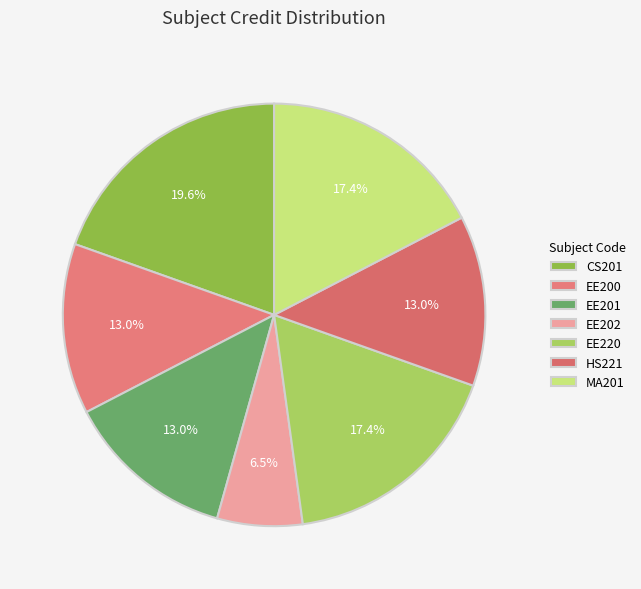

To the nearest percent, what is the combined percentage of EE201 and CS201?

33%